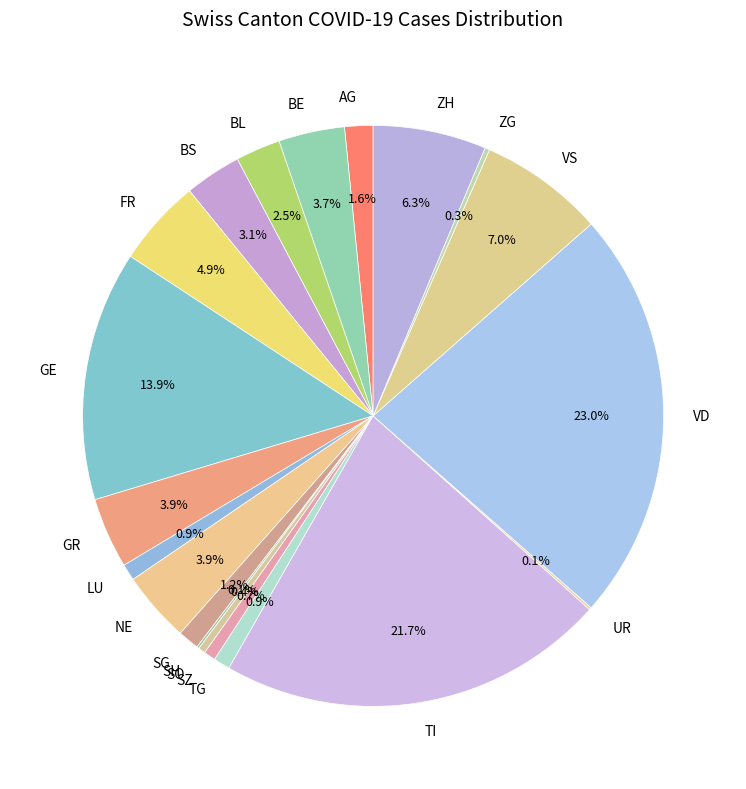

Between GR and VD, which is larger?

VD